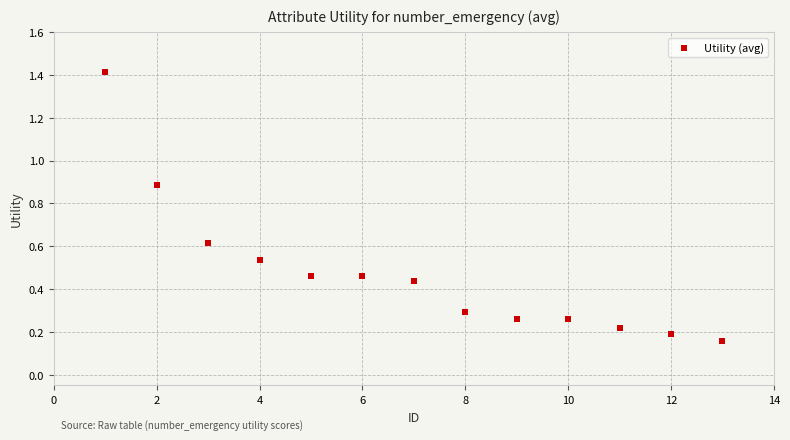

What is the range of Y values (max minus min)?

1.3